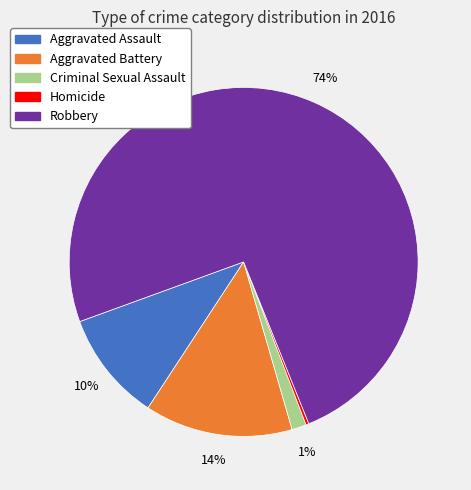

Which slice is the largest?

Robbery